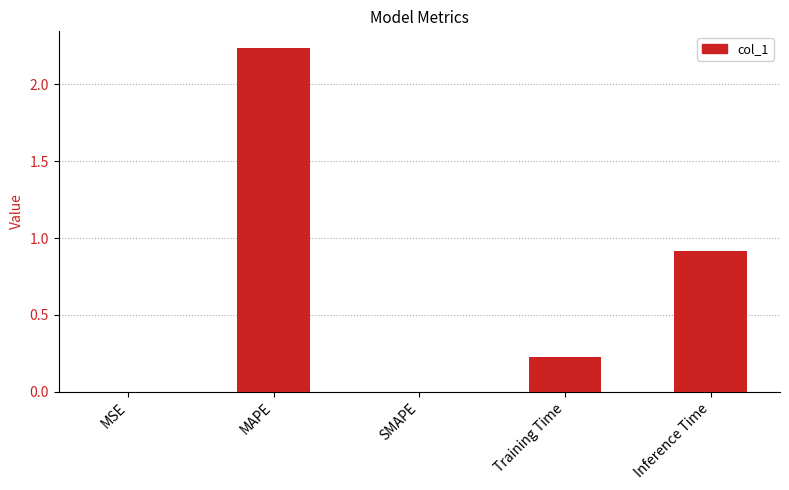

The value at SMAPE is -1.4. True or false?

False